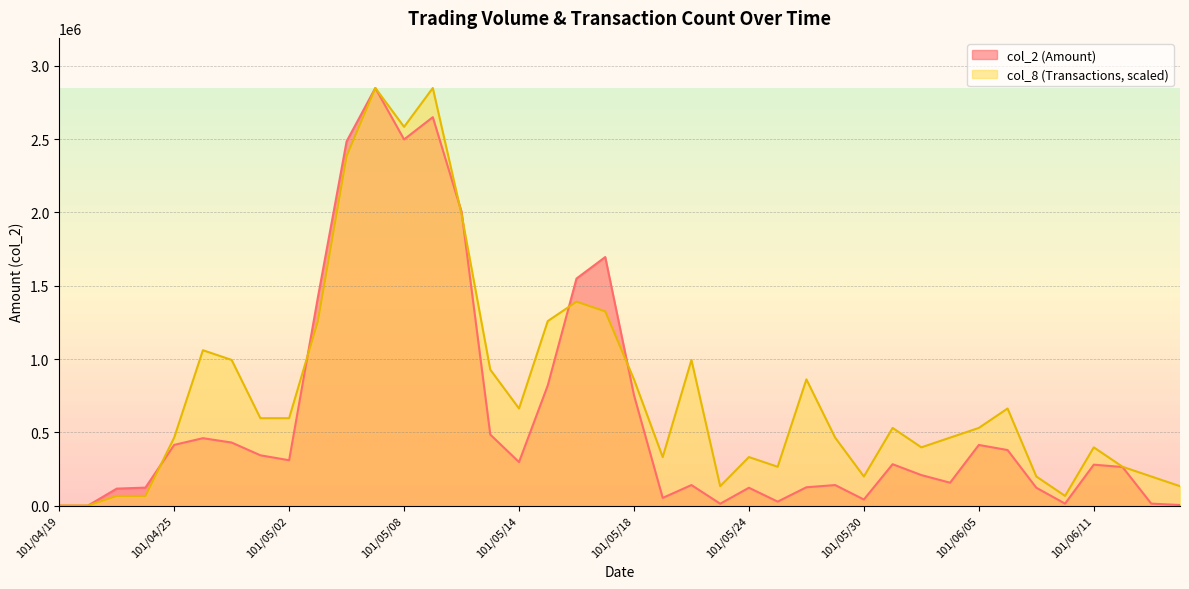

What is the label of the 28th point from the left?

101/05/29